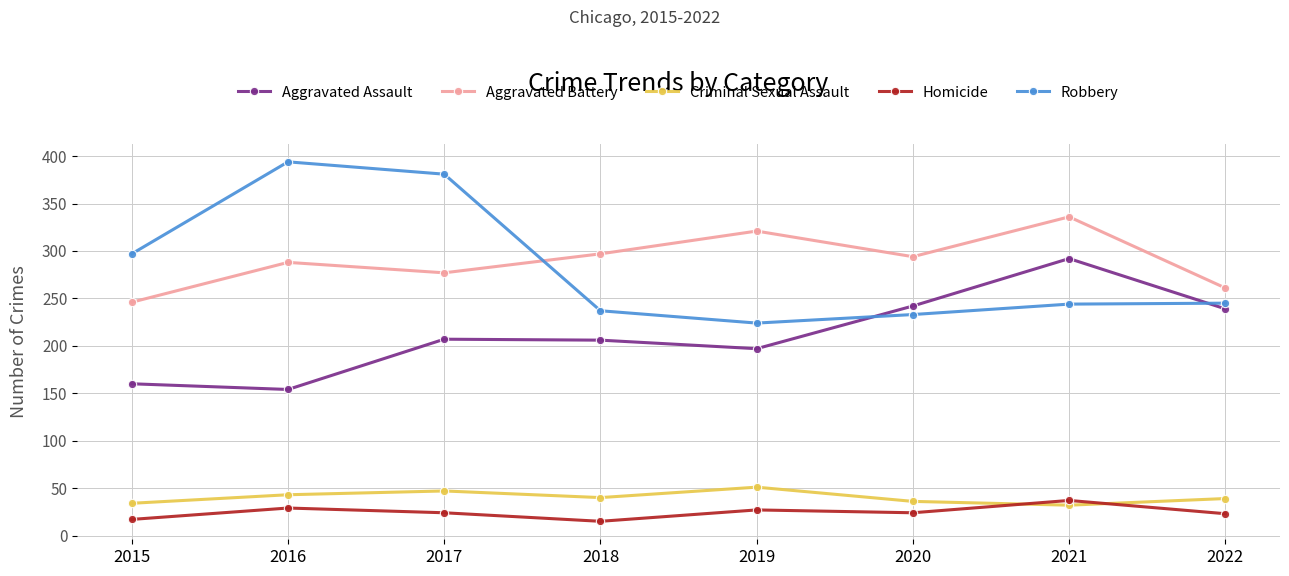

How many interior local valleys does the Robbery series have?

1